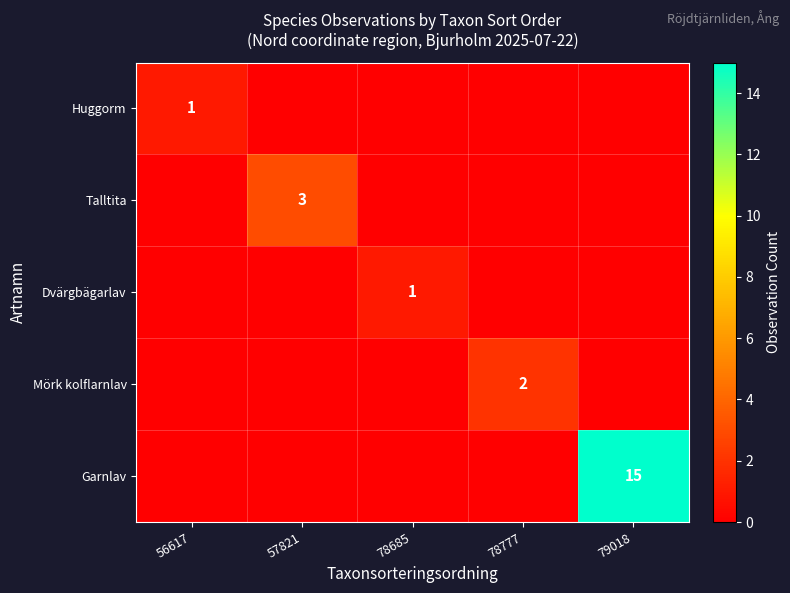

The Huggorm series shows 2 at 56617. True or false?

False